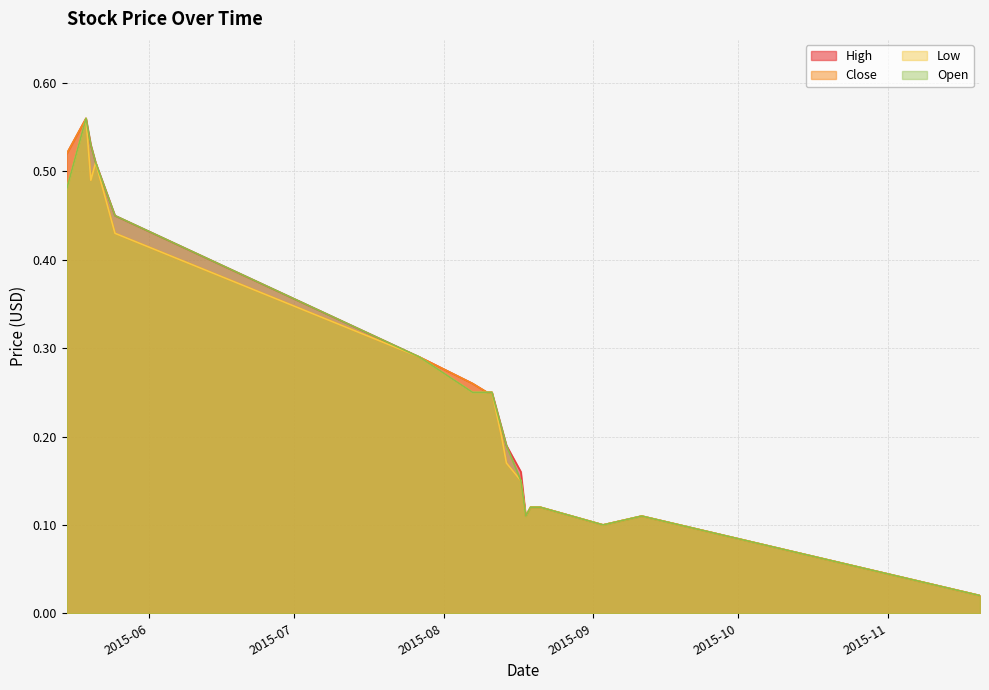

At how many categories does at least one series exceed 0?

18